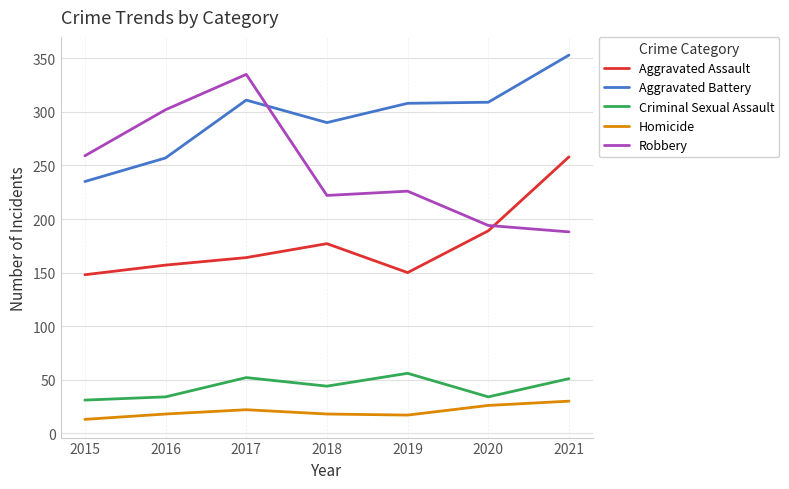

At which category does Robbery reach its first local valley?

2018